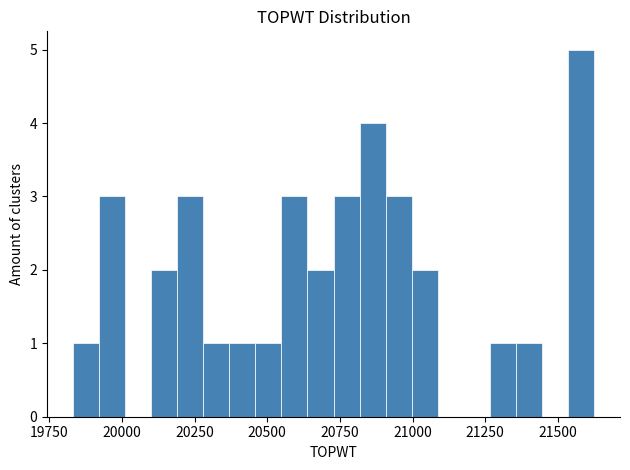

Around what value on the x-axis is the tallest bar? Give the approximate position of its centre, as read against the axis.

21600